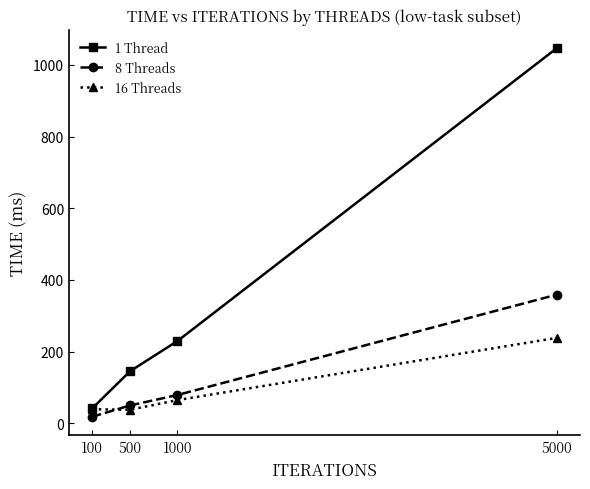

Is the value of 8 Threads at 100 greater than the value of 1 Thread at 100?

No